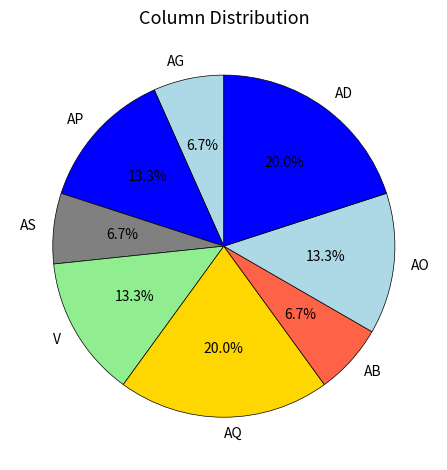

What is the ratio of the value at V to the value at AB?

2.0